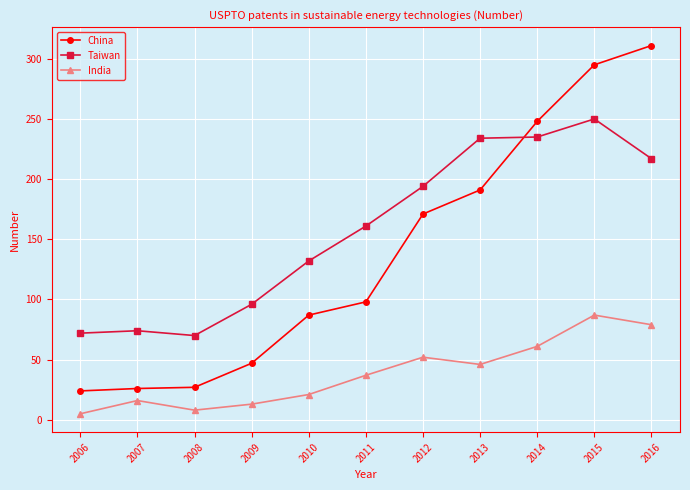

Is it true that Taiwan equals 77 at 2013?

False